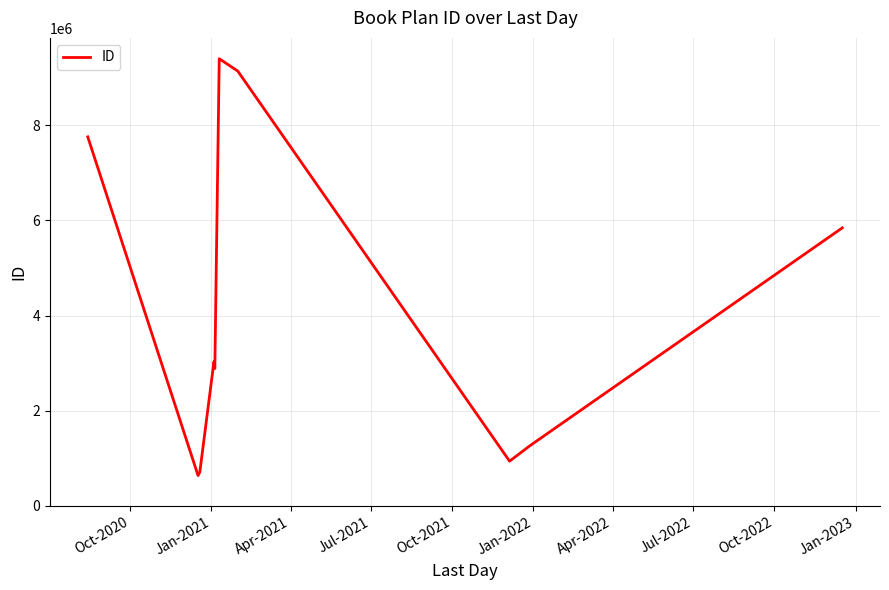

What is the greatest value displayed?

9396936